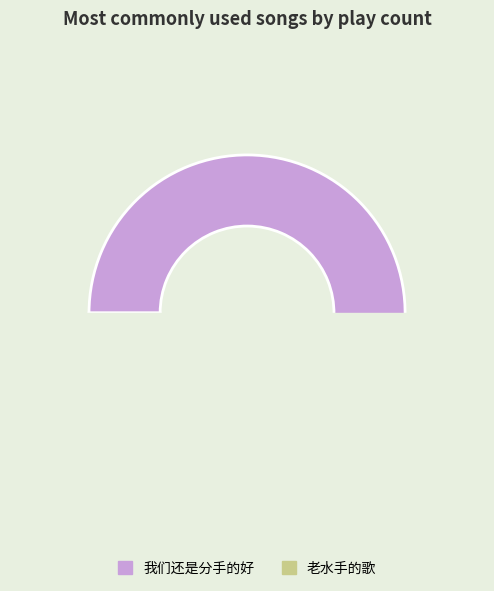

Is there any slice that represents more than half of the pie?

Yes